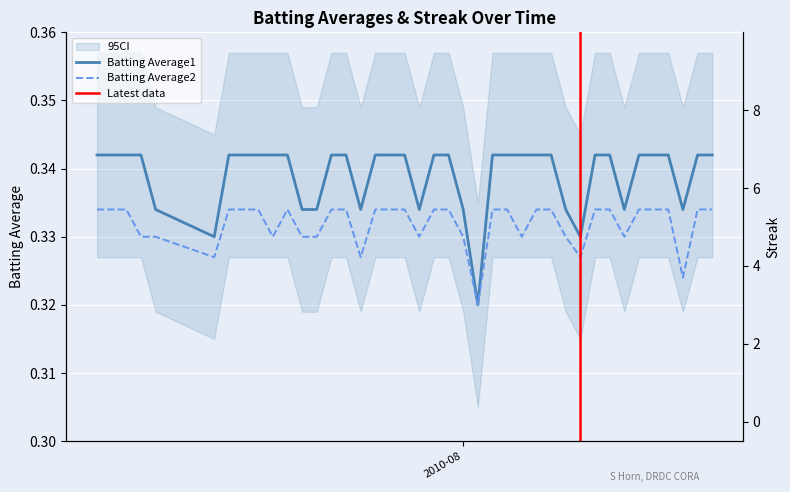

At 2010-07-24, list the series in order from largest to smallest.

Streak, Batting Average1, Batting Average2